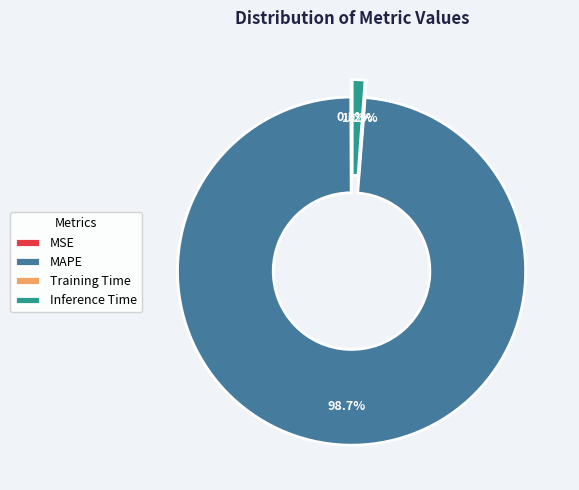

To the nearest percent, what is the combined percentage of MSE and Inference Time?

1%